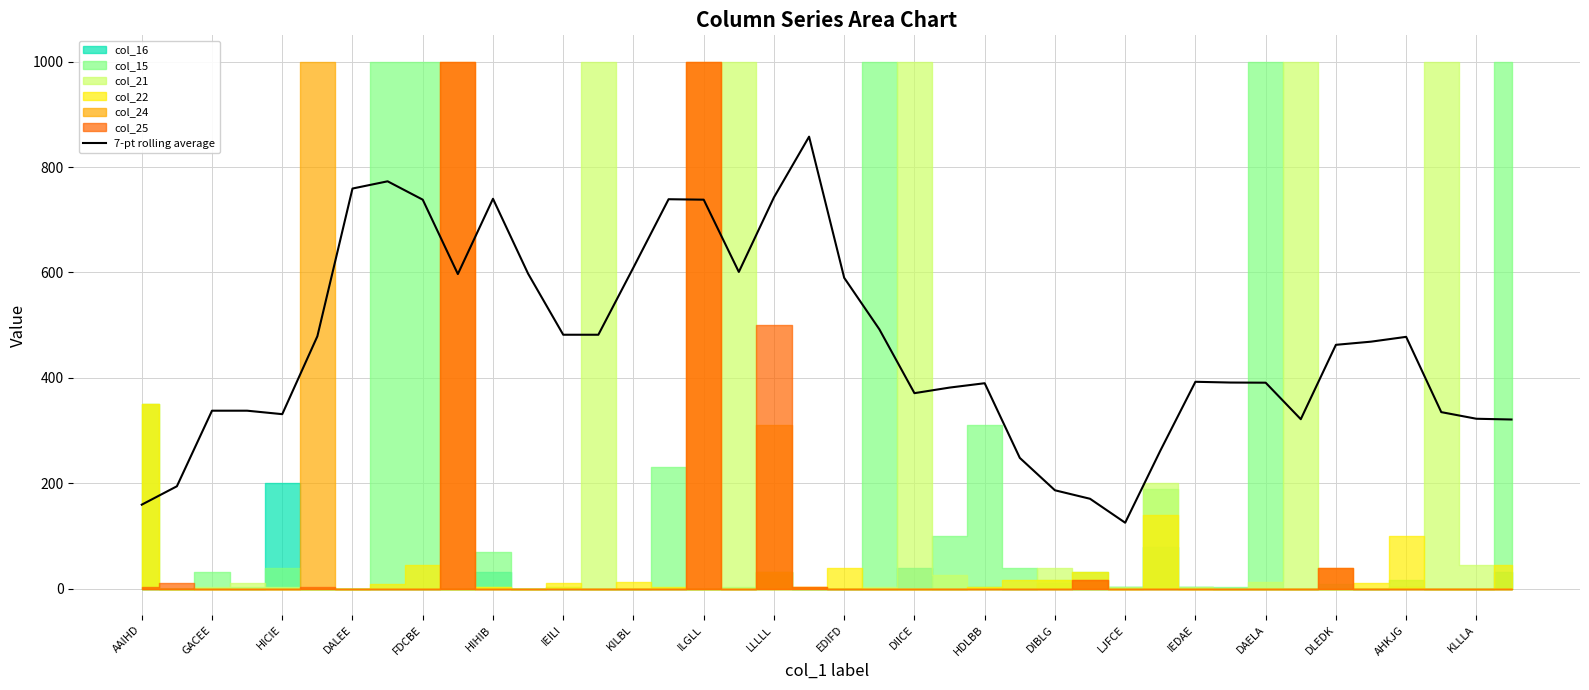

What is the maximum value for 7-pt rolling average?

857.7